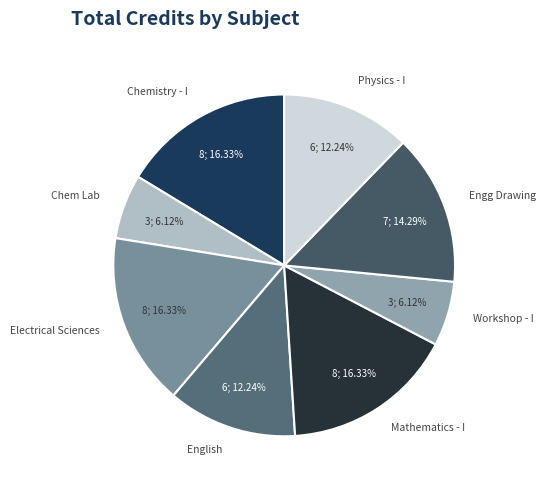

How many segments does this pie chart have?

8